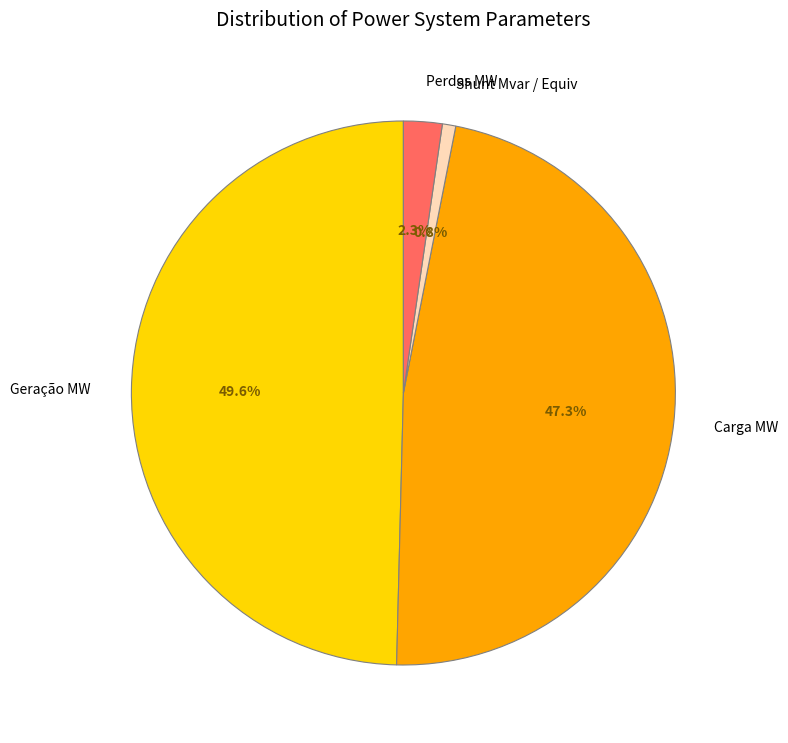

Is there a majority slice in this chart?

No